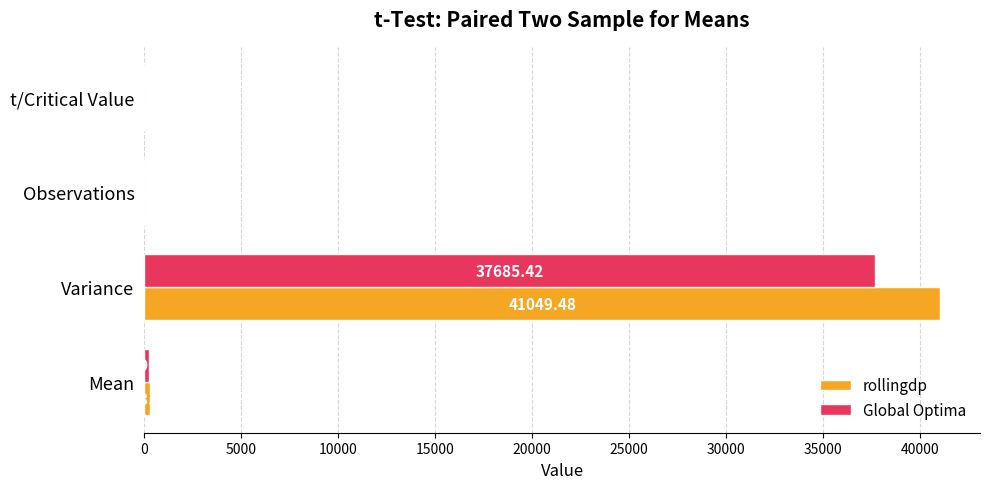

At which category is the sum across all series the highest?

Variance